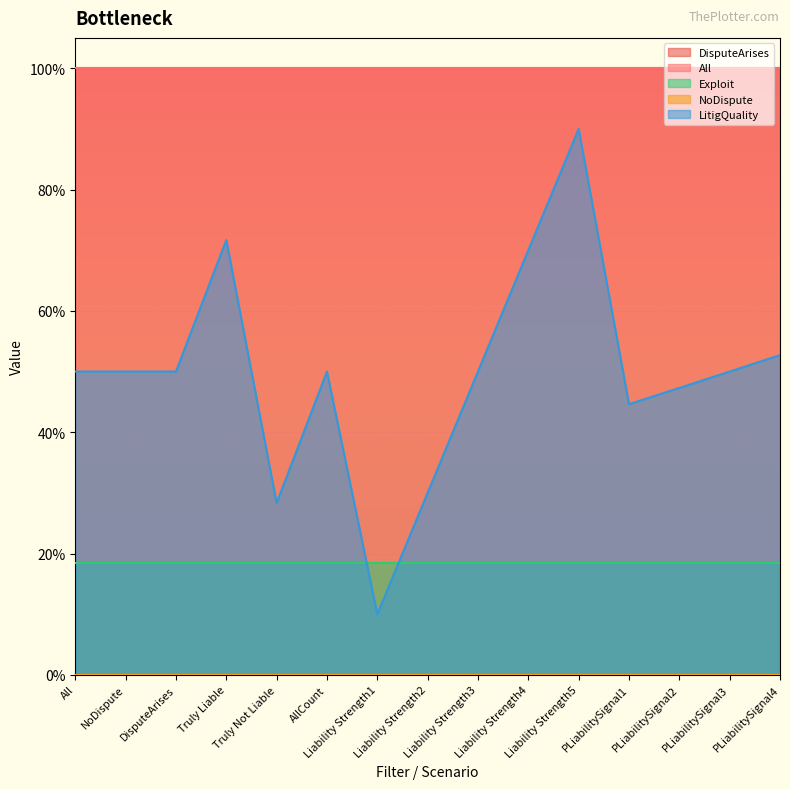

Rank the categories by NoDispute value from highest to lowest.

All, NoDispute, DisputeArises, Truly Liable, Truly Not Liable, AllCount, Liability Strength1, Liability Strength2, Liability Strength3, Liability Strength4, Liability Strength5, PLiabilitySignal1, PLiabilitySignal2, PLiabilitySignal3, PLiabilitySignal4